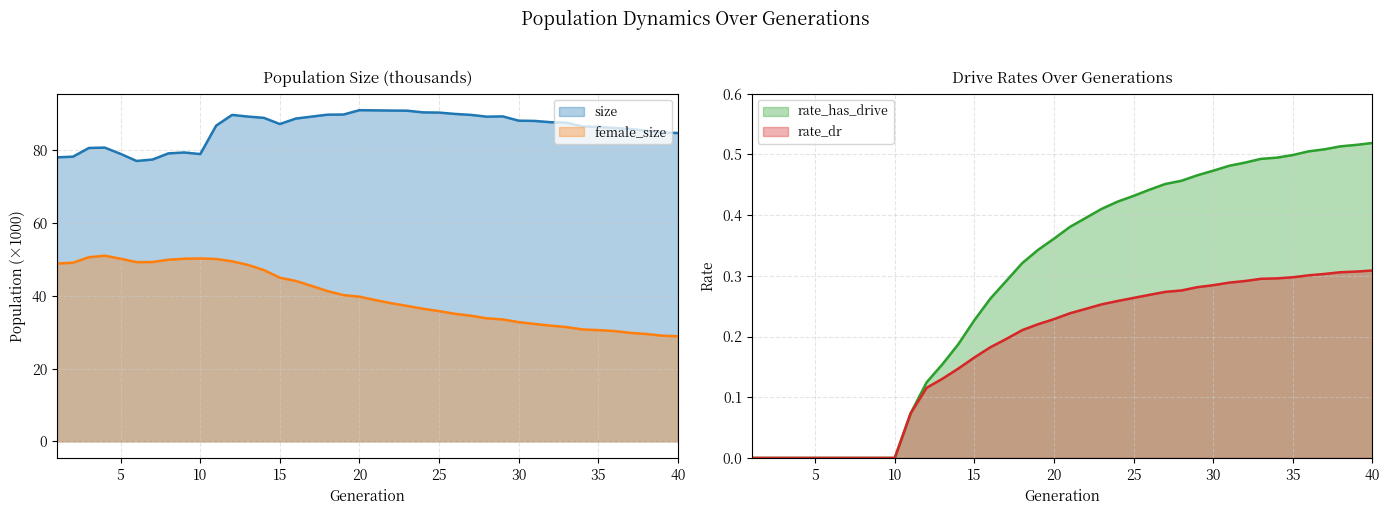

What is the total value across all series at 22?

129.6